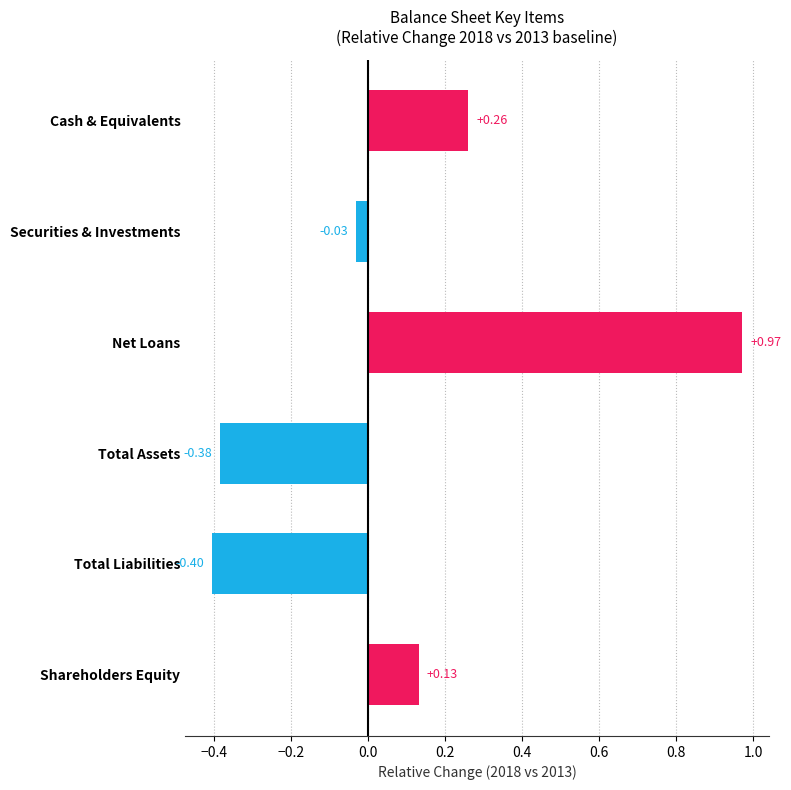

Count the number of values greater than 0.

3